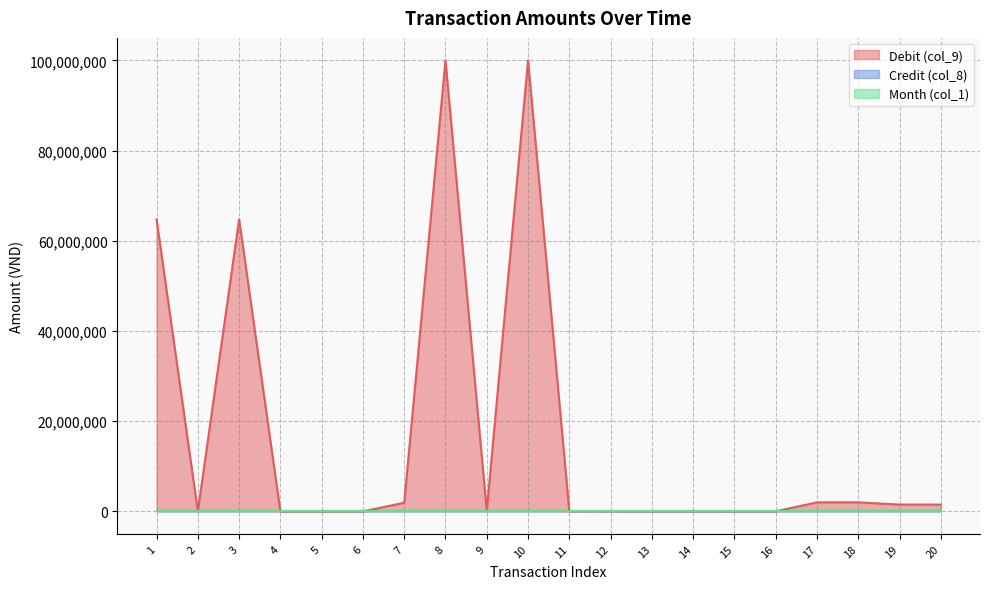

Which series has the largest total across all categories?

Debit (col_9)